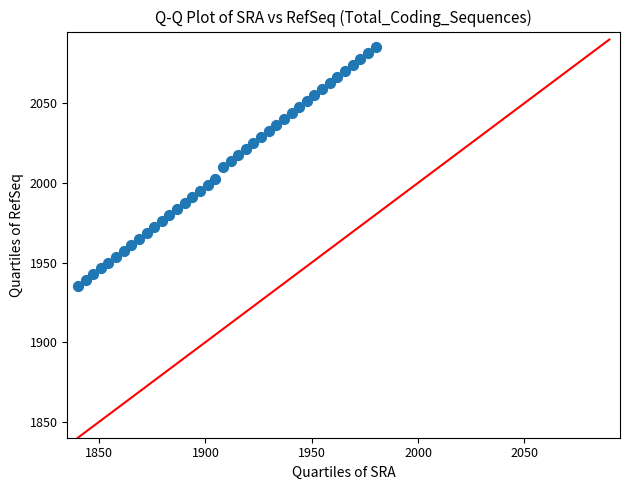

What is the range of Y values (max minus min)?

150.0